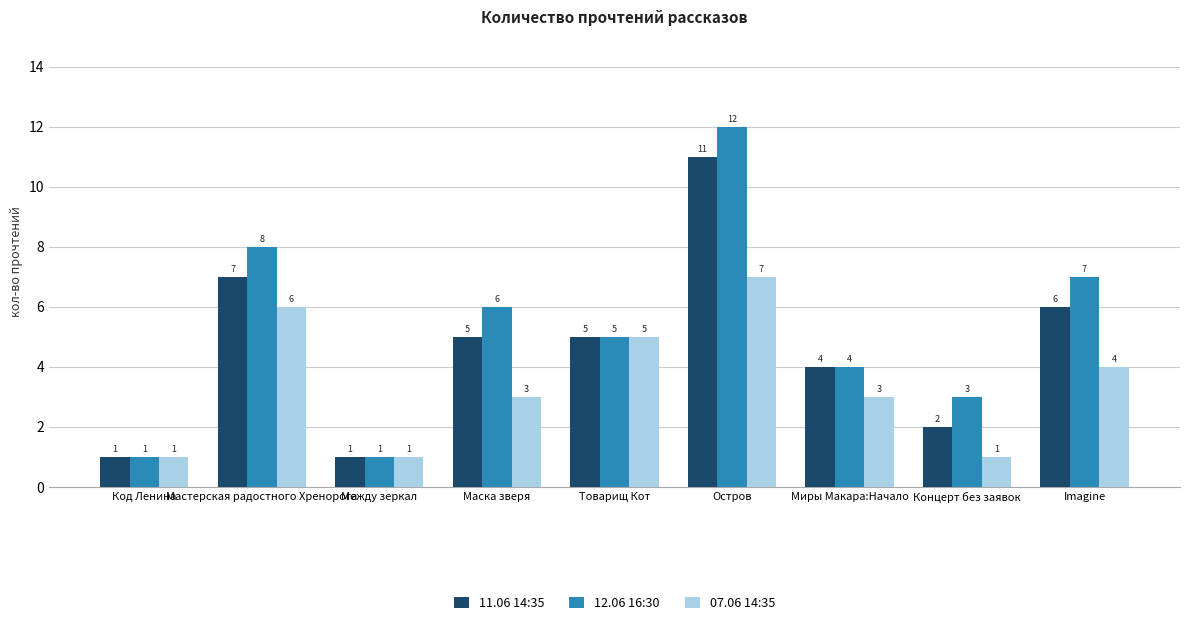

Reading right to left, transcribe all the data shown in this chart.

11.06 14:35: 6	2	4	11	5	5	1	7	1
12.06 16:30: 7	3	4	12	5	6	1	8	1
07.06 14:35: 4	1	3	7	5	3	1	6	1